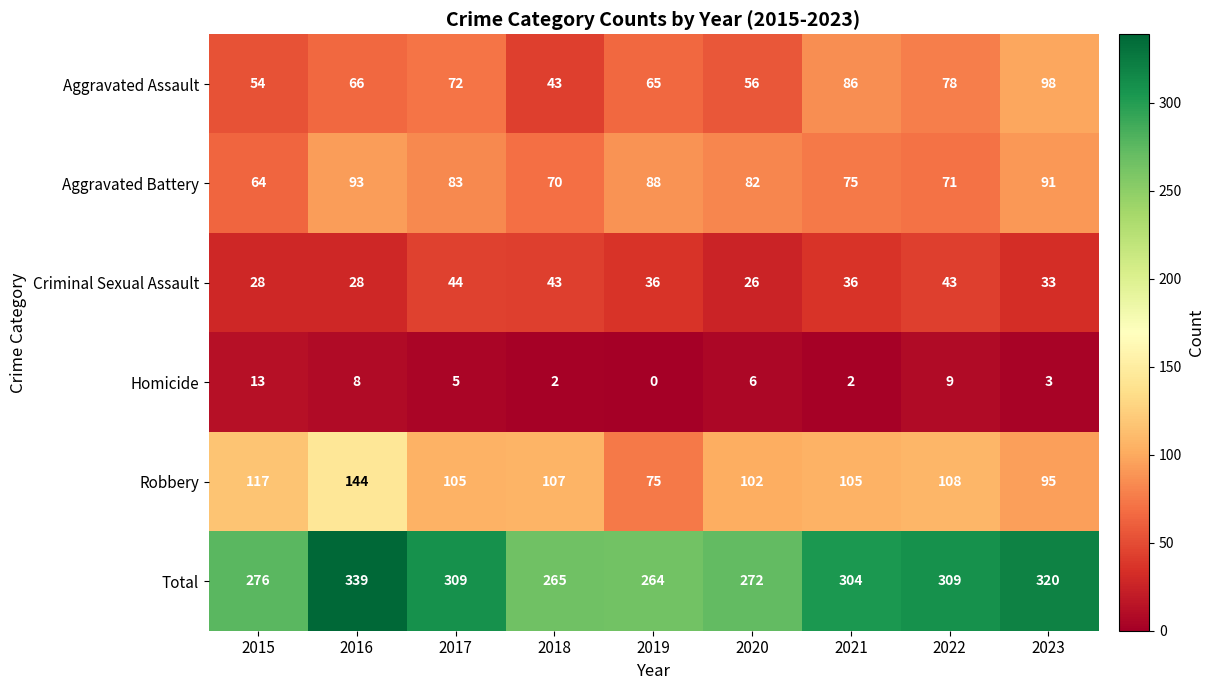

List the series in order of their peak value, highest first.

Total, Robbery, Aggravated Assault, Aggravated Battery, Criminal Sexual Assault, Homicide